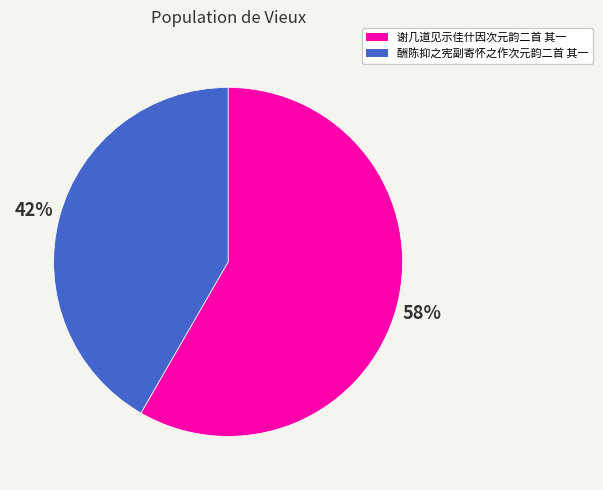

Is 酬陈抑之宪副寄怀之作次元韵二首 其一 the majority of the pie?

No